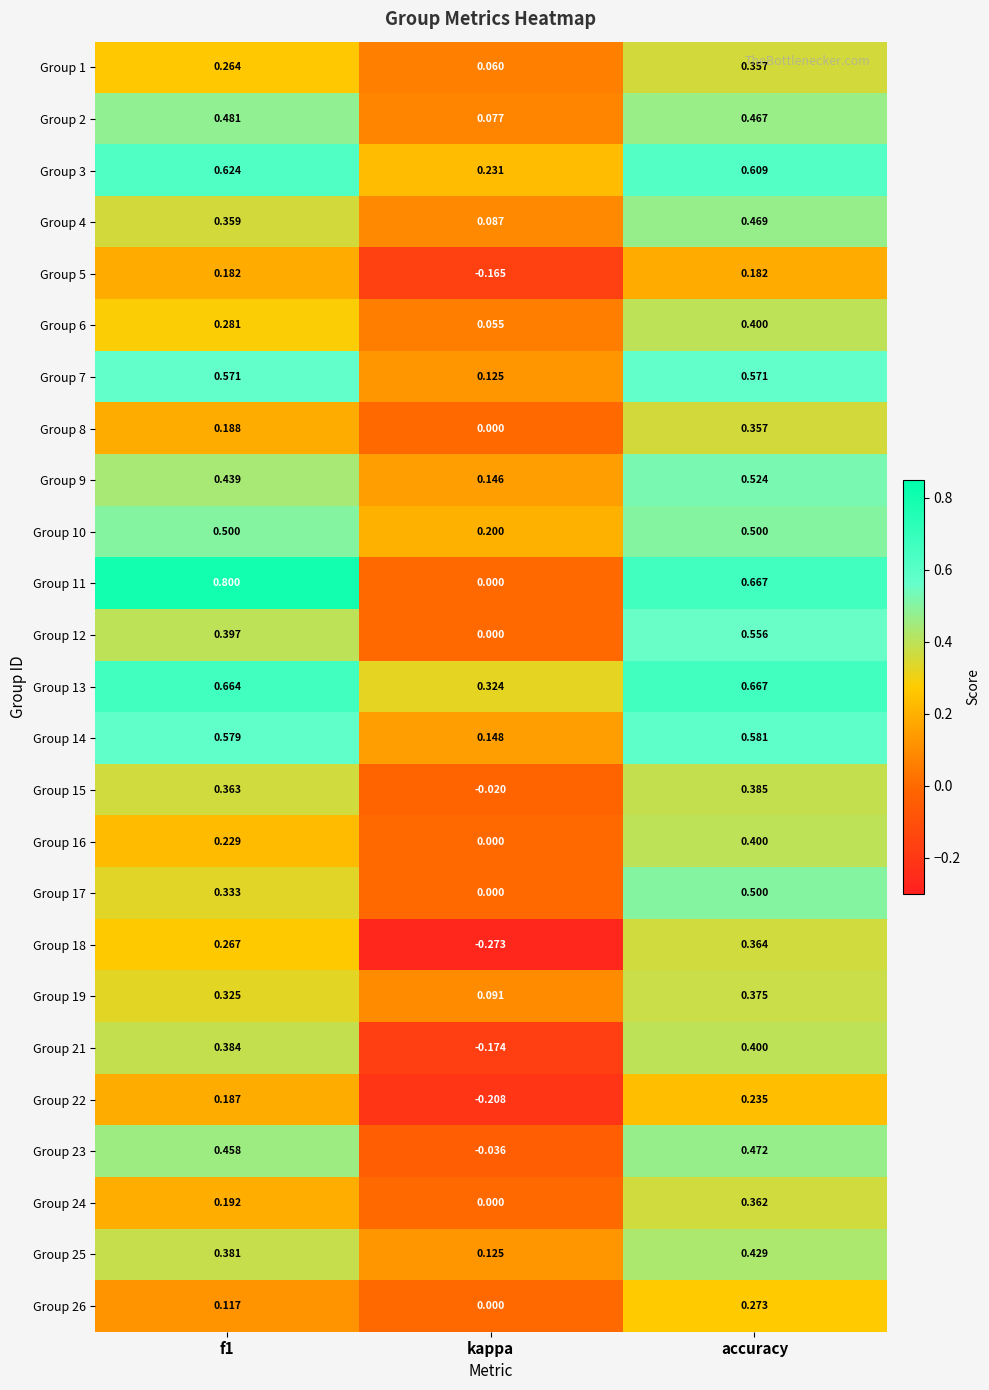

Is the value of Group 5 at f1 greater than the value of Group 1 at accuracy?

No